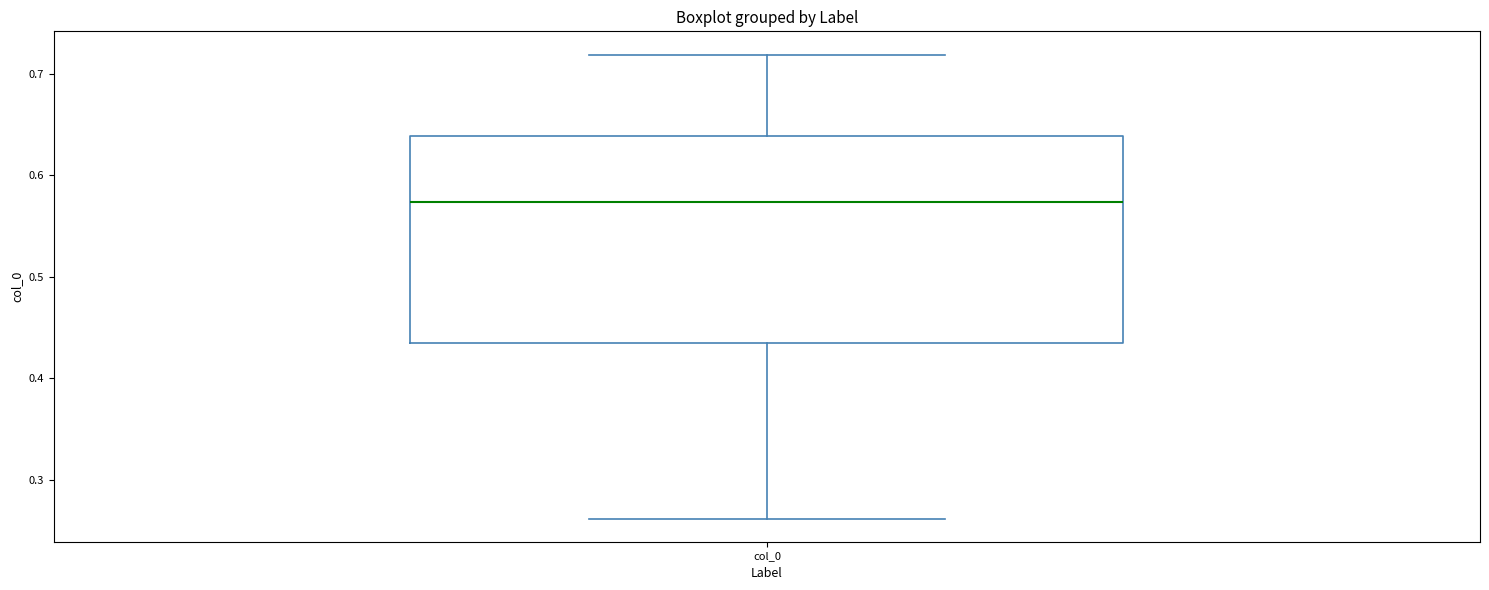

Read this box plot against the y-axis: the position of the median line, the range covered by the box, and the ends of both whiskers. The values are not printed on the chart, so give them approximately, as read against the axis.

median 0.57, box 0.43 to 0.64, whiskers 0.26 to 0.72